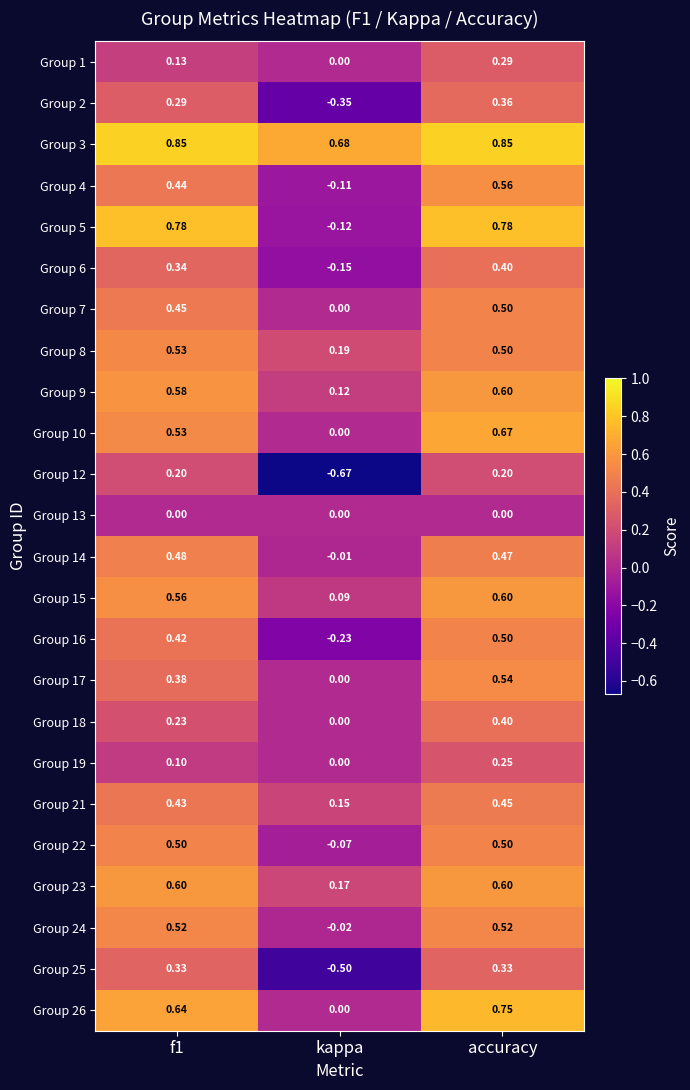

At how many categories does at least one series exceed 0?

3